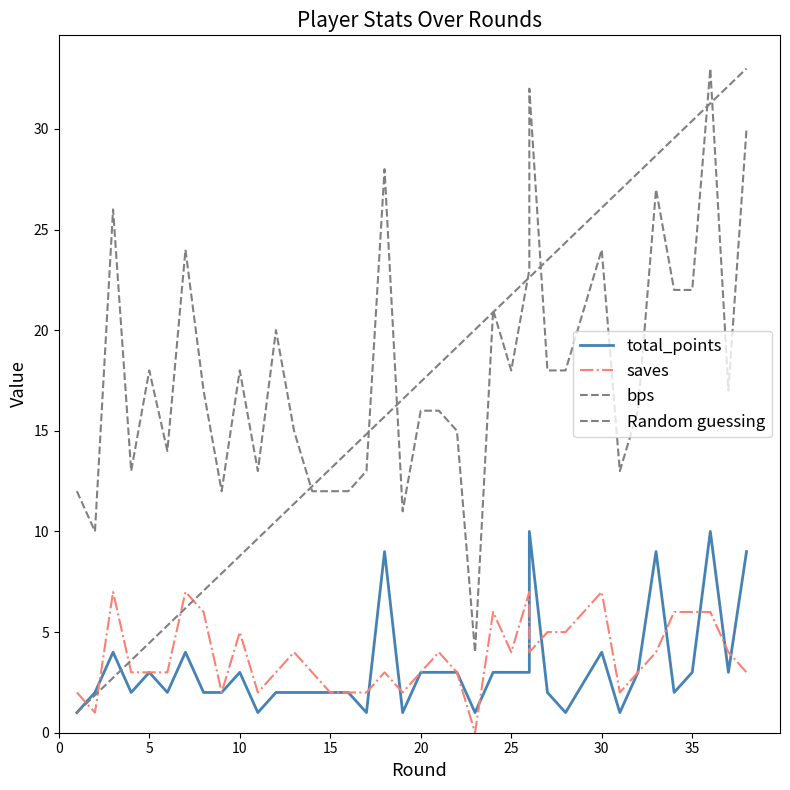

Is it true that bps equals 28 at 18?

True